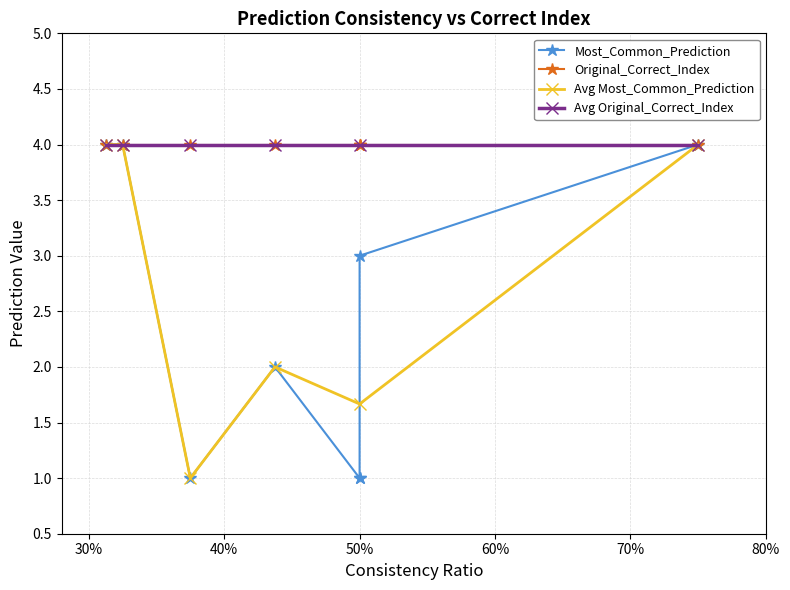

What is the value of the Most_Common_Prediction_1 point at the 6th from the left?

4